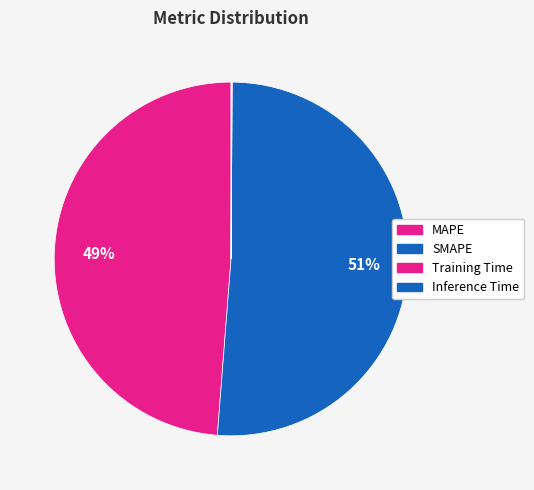

True or false: Training Time accounts for 0% of the total.

True